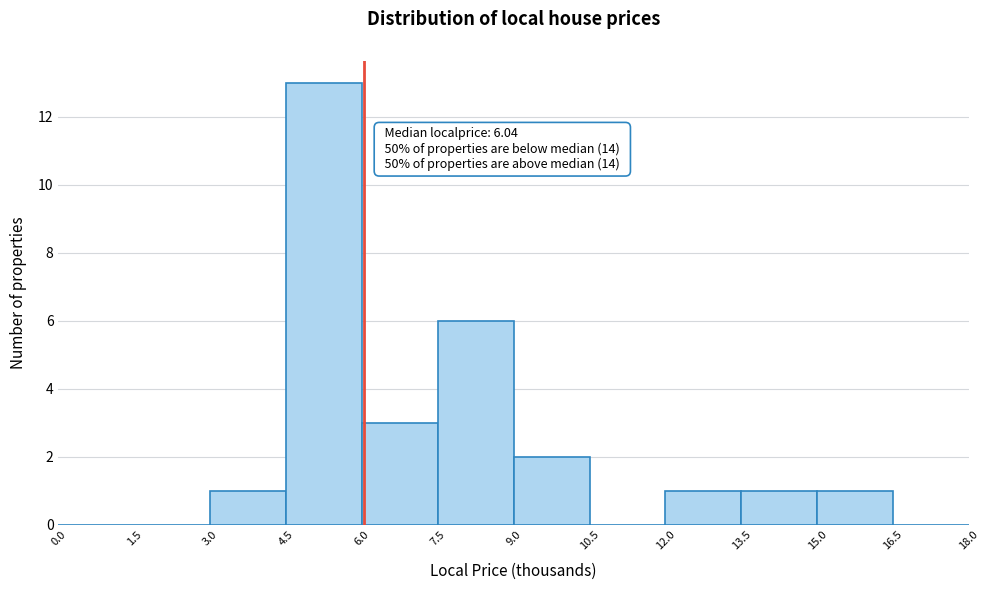

Over which range of the x-axis is the bar tallest?

4.5 to 6.0